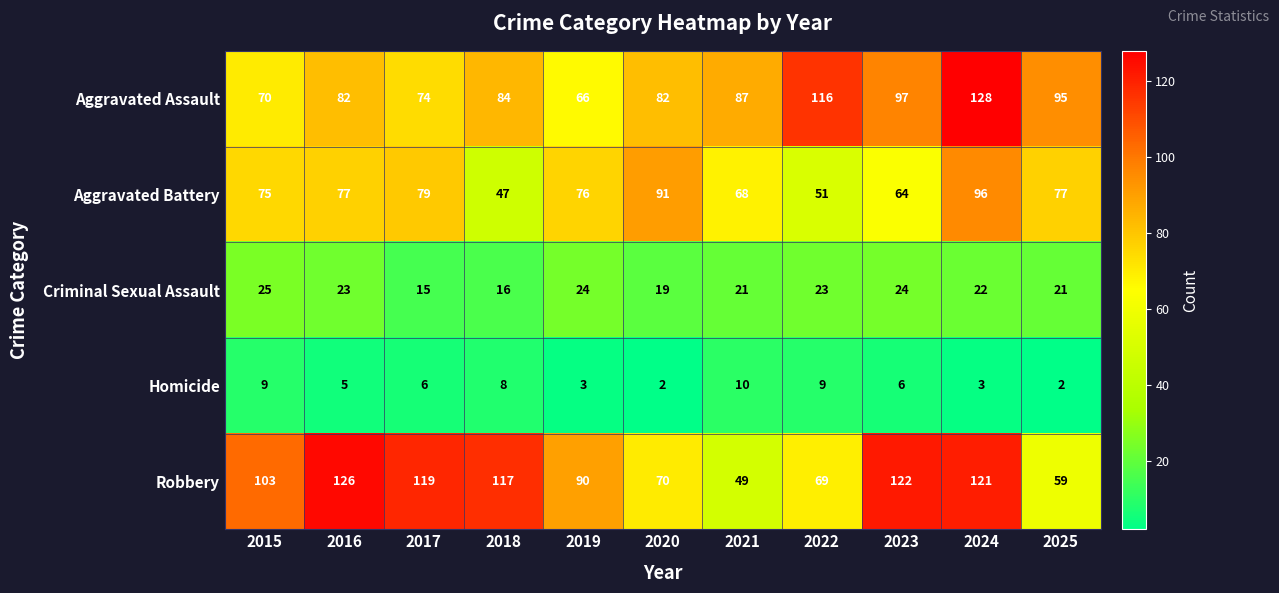

At how many categories does at least one series exceed 7?

11